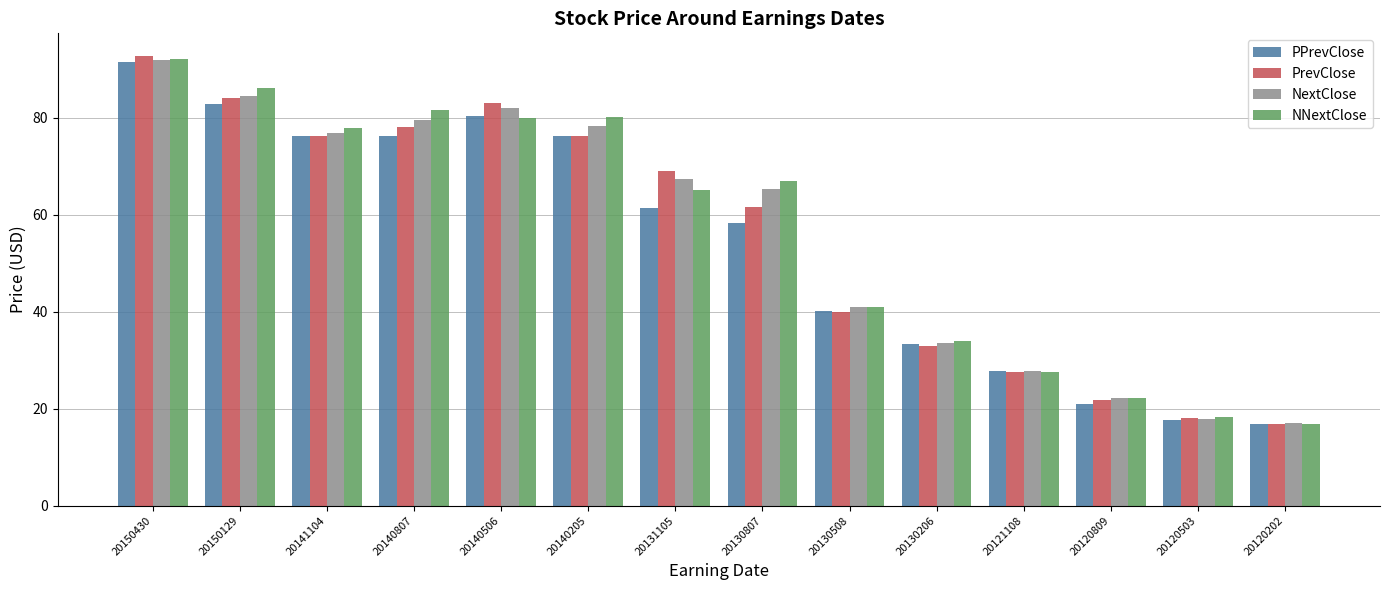

What is the greatest value displayed?

92.7